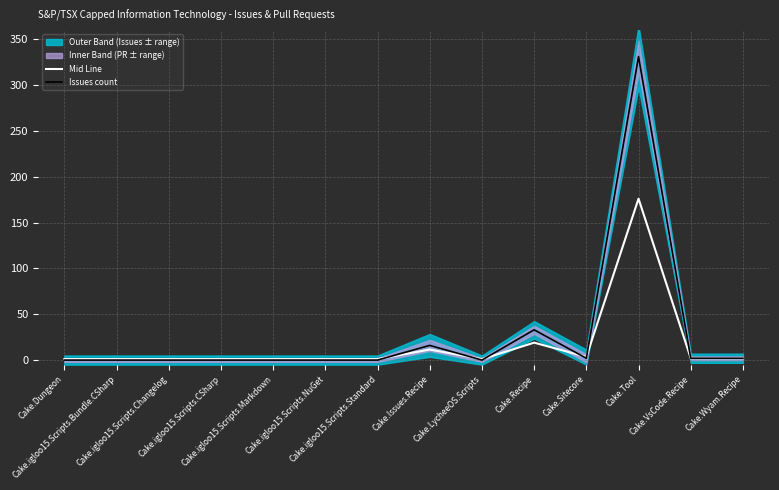

What is the highest value of the Issues count series?

331.0